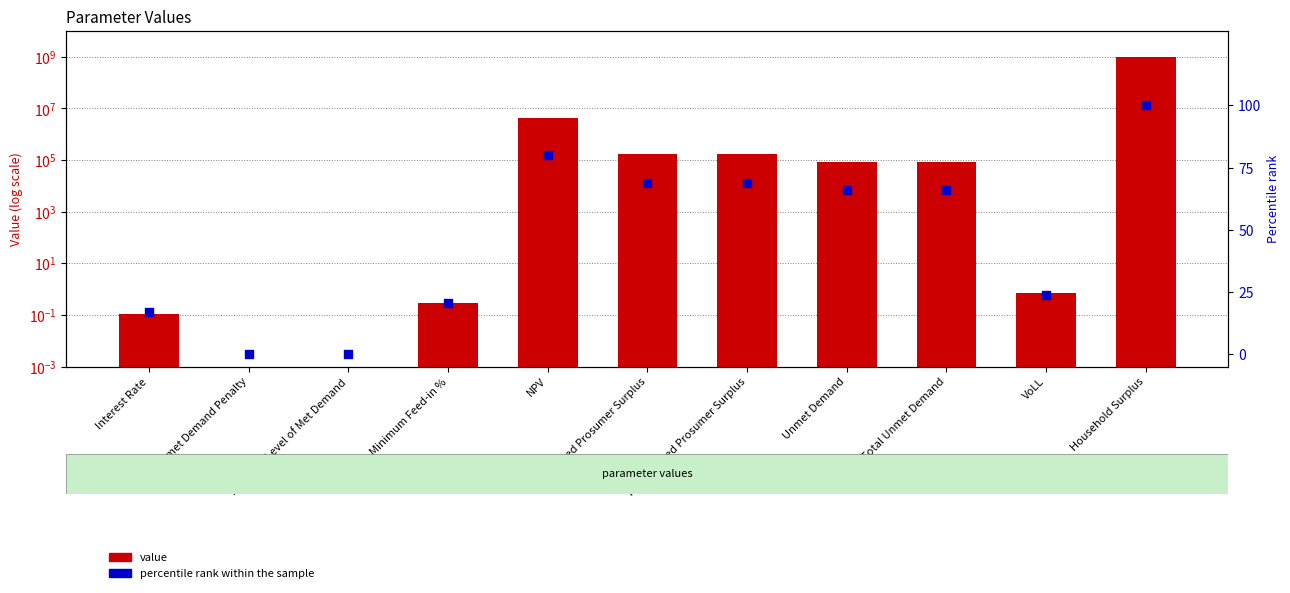

At which category is the sum across all series the highest?

Household Surplus